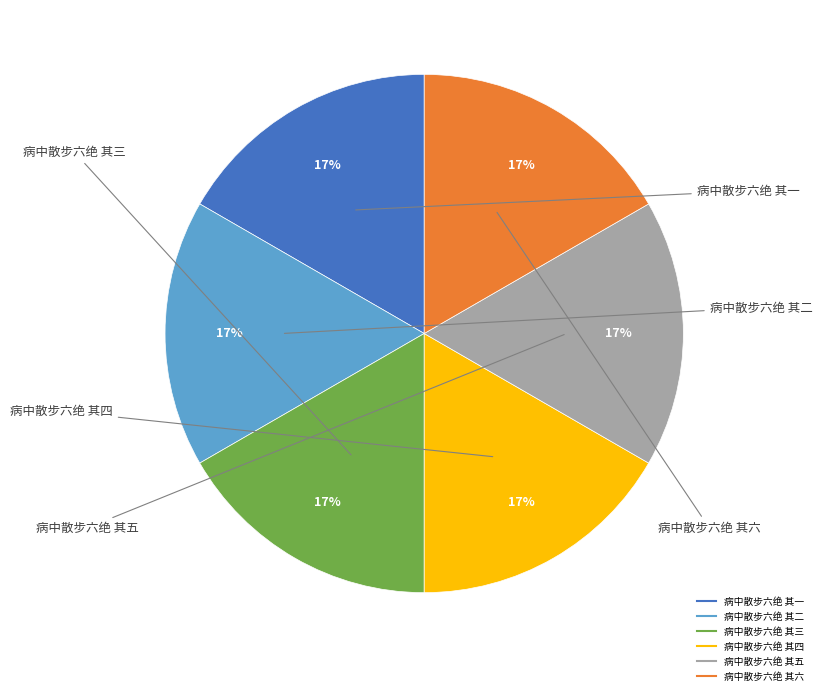

Count the number of slices in the pie.

6